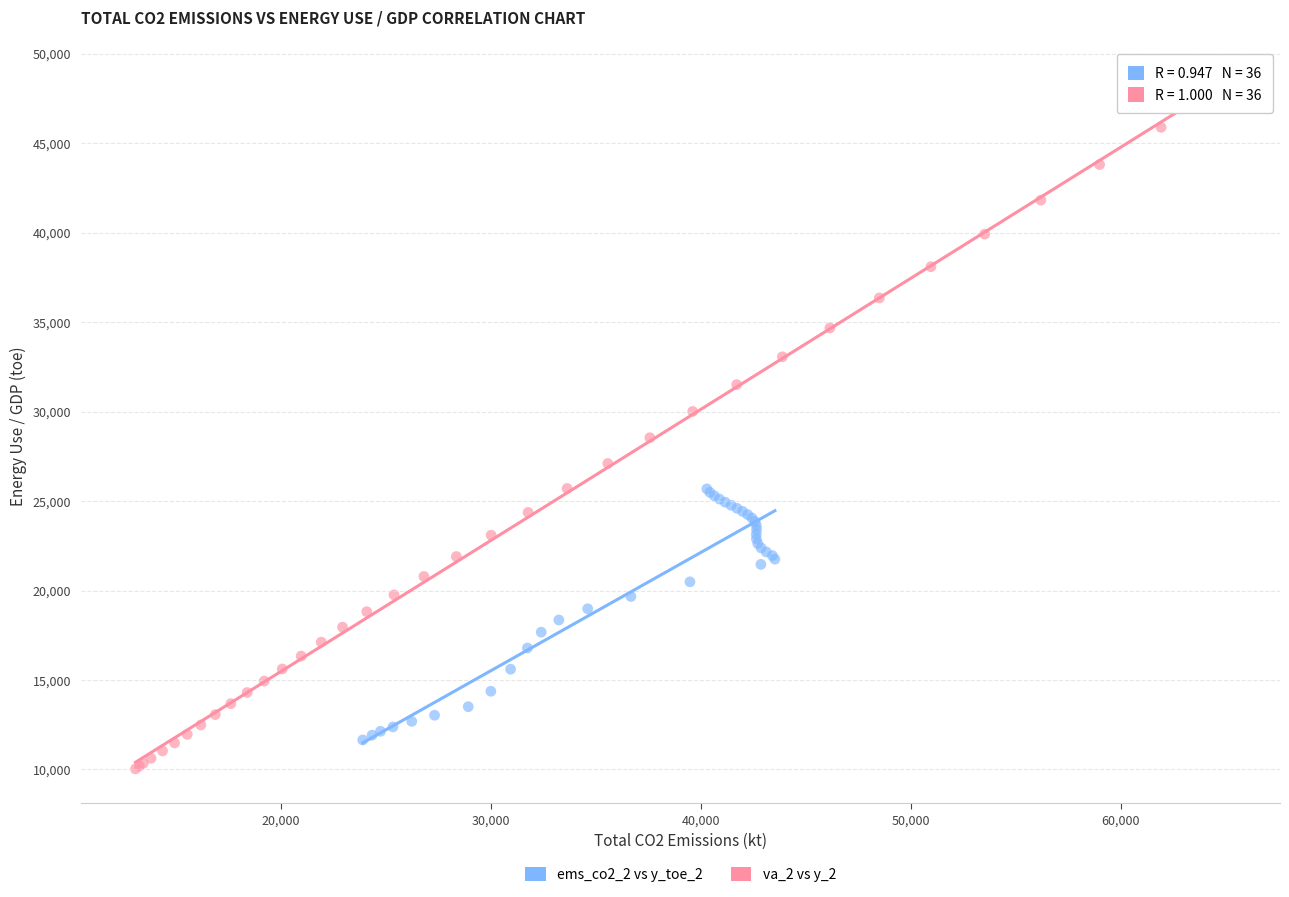

Which series reaches the maximum Y coordinate?

va_2 vs y_2